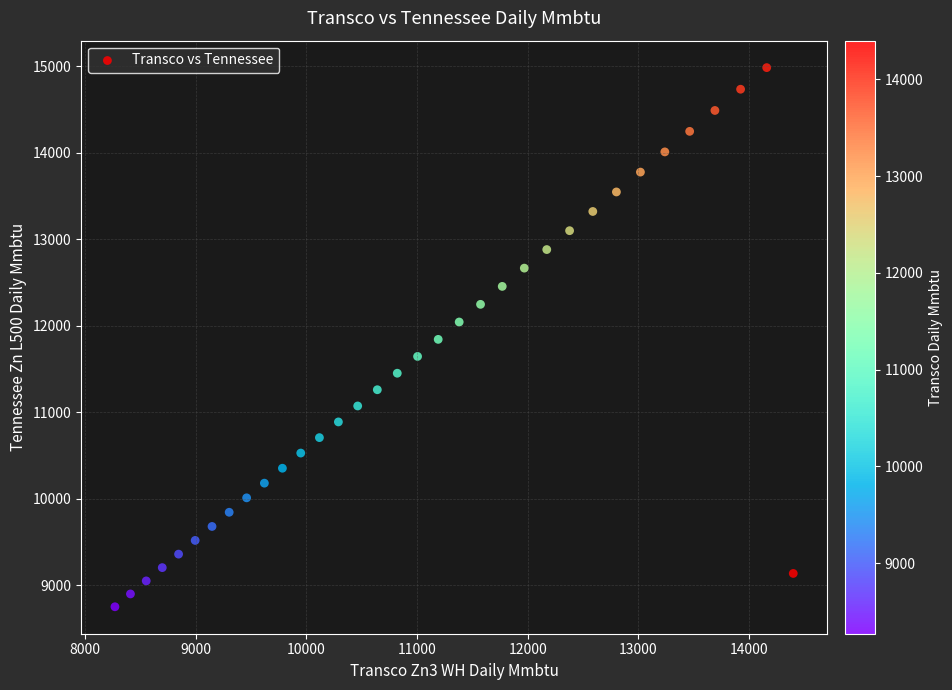

What is the range of X values (max minus min)?

6130.3